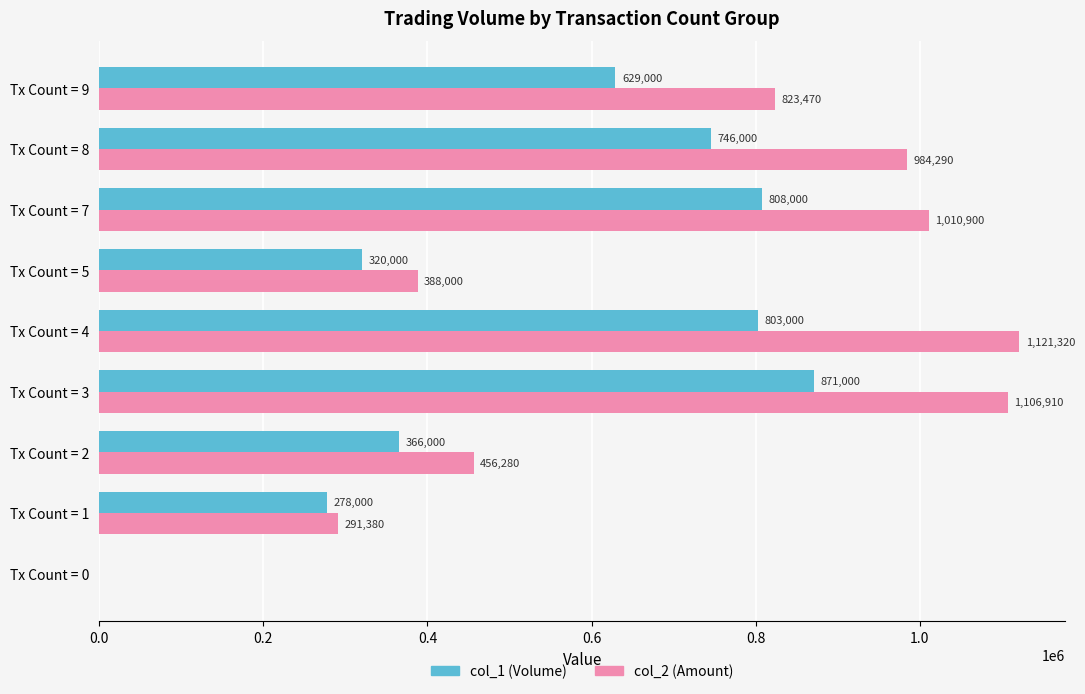

At which category is the sum across all series the highest?

Tx Count = 3